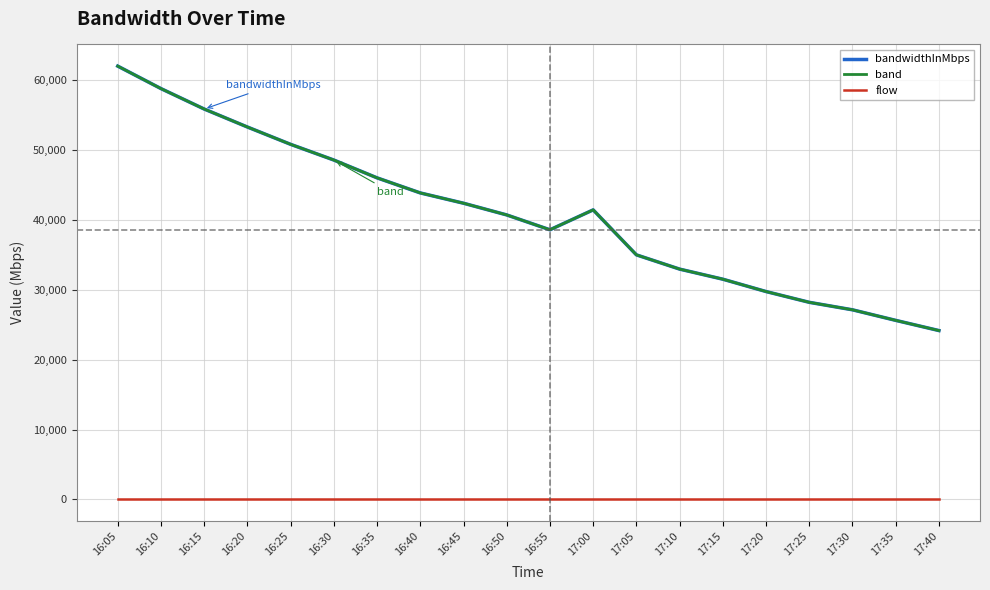

Is the value of band at 17:15 greater than the value of bandwidthInMbps at 17:00?

No